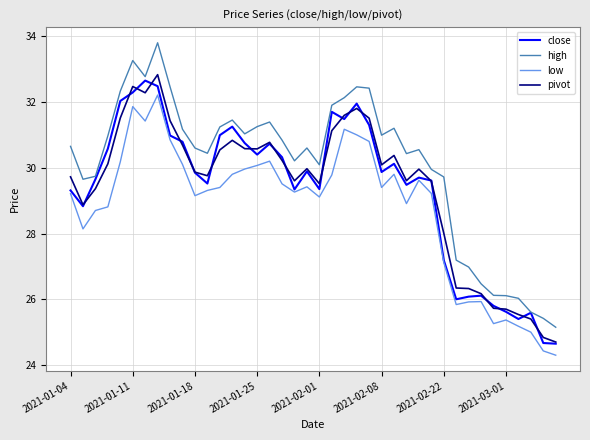

True or false: high has more than 2 points higher than both neighbors.

True